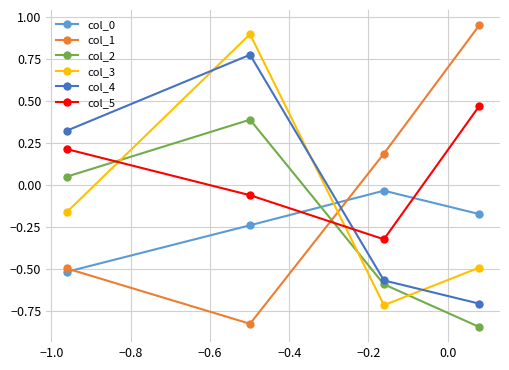

How many intersections are there between col_5 and col_4?

1